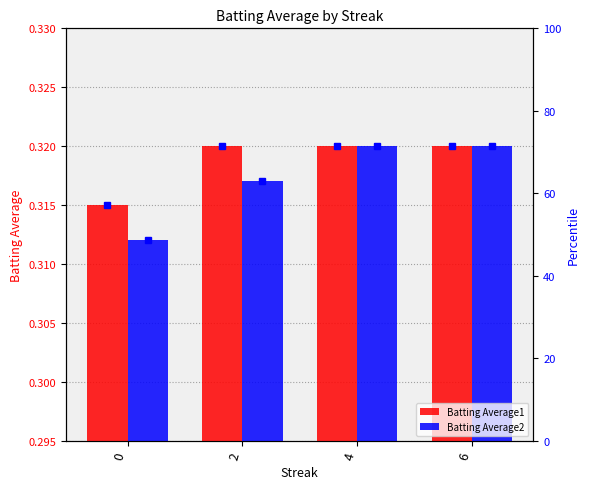

True or false: Batting Average1 has a value of 0.4 at 4.

False